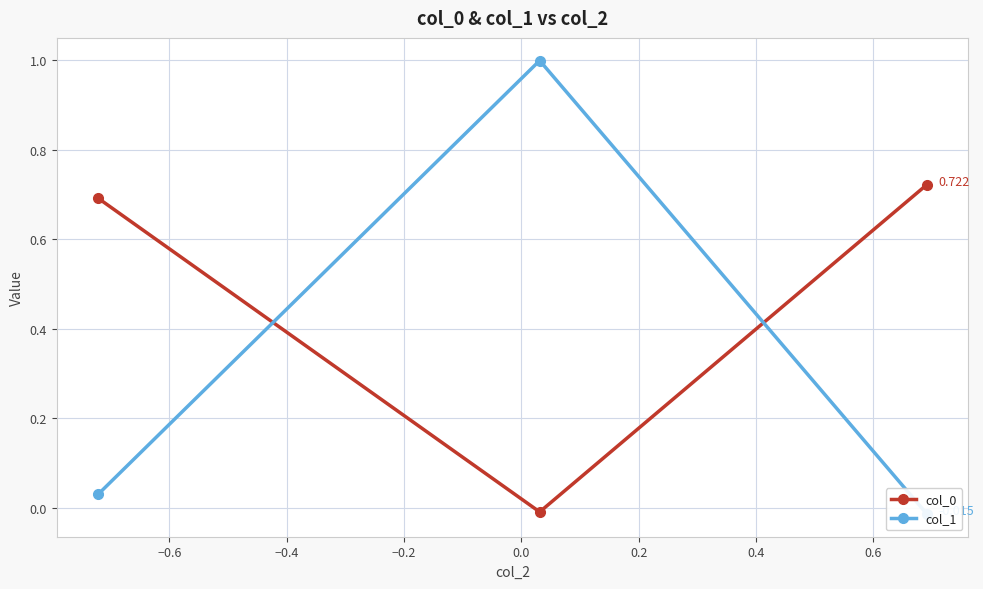

How many values in col_0 are above zero?

2